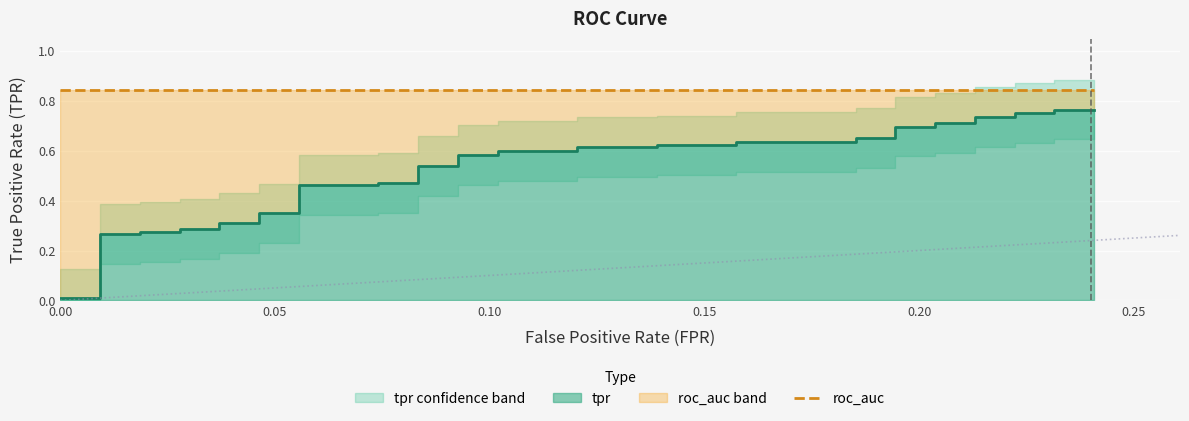

The value at 16 is 0.3. True or false?

False